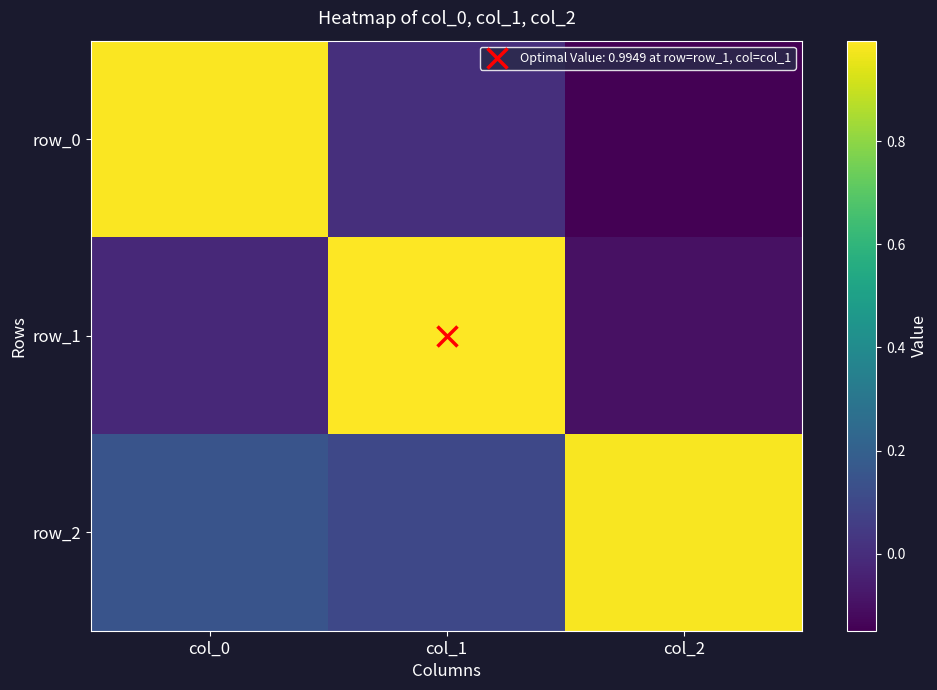

What is the difference between the maximum and minimum values in the row_2 series?

0.9